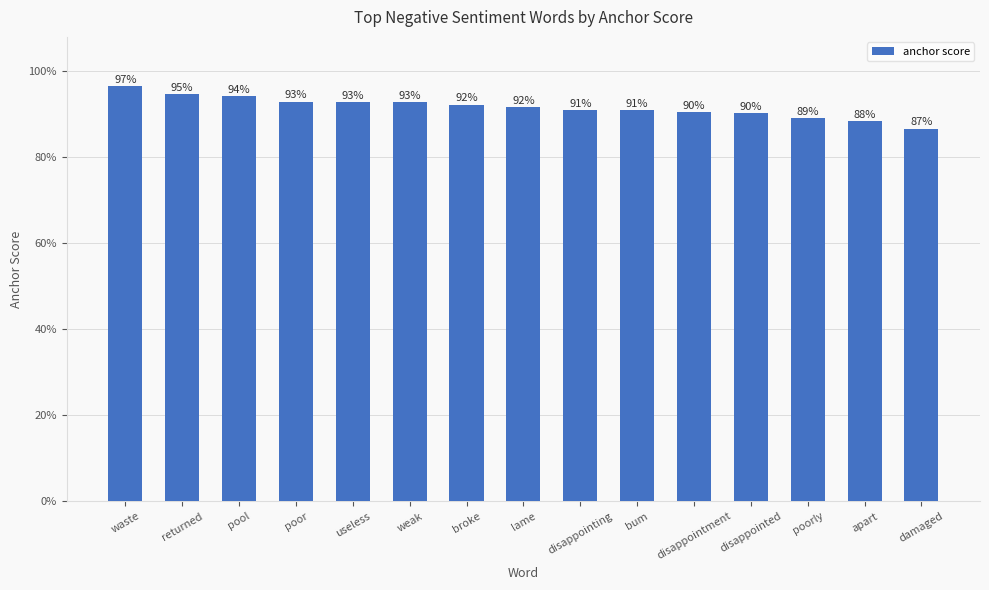

What position from the left is broke?

7